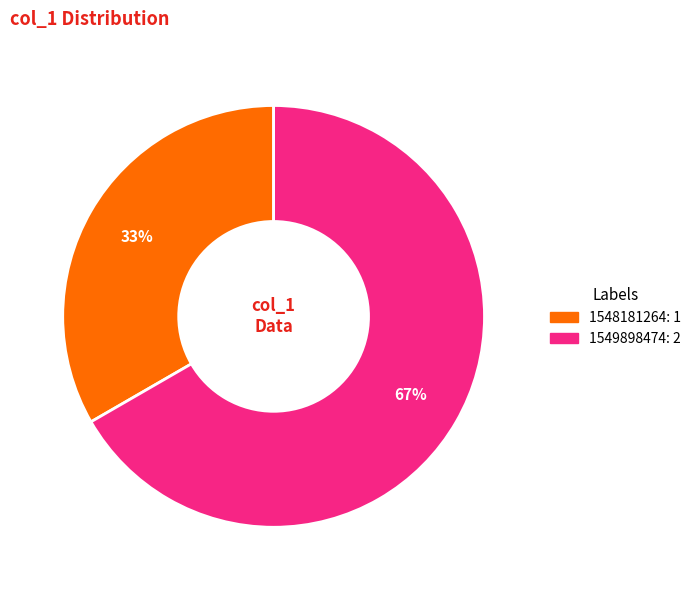

How many slices are in this pie chart?

2